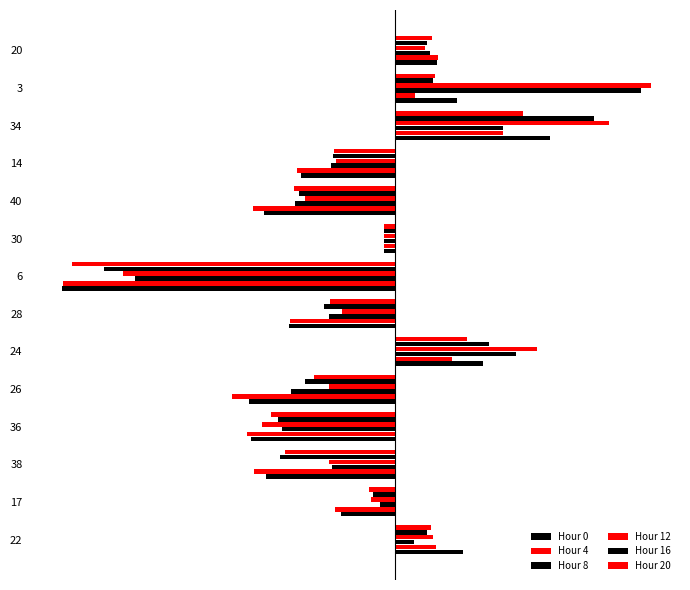

How many positive values does the Hour 16 series have?

5